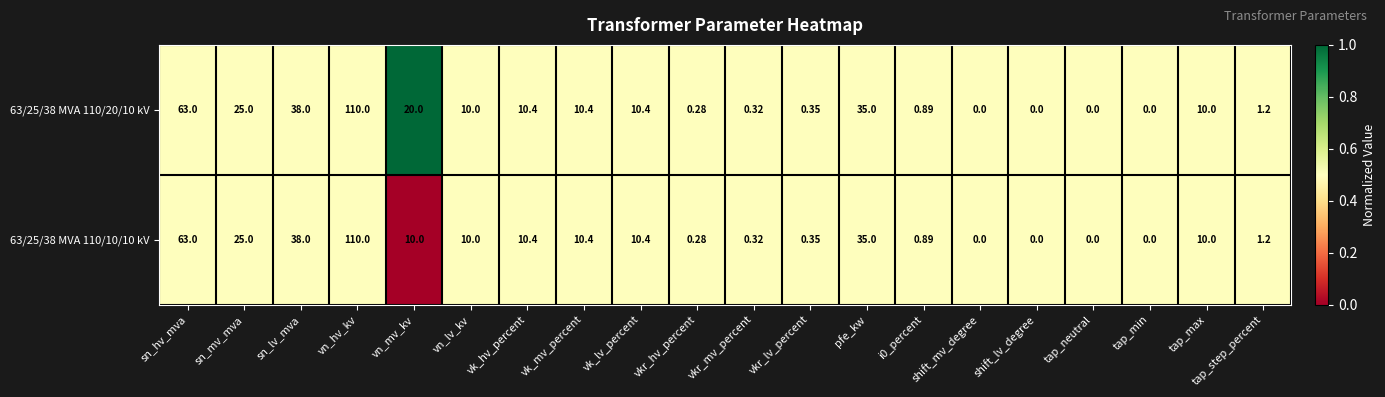

At which label is 63/25/38 MVA 110/20/10 kV closest to 55?

sn_hv_mva